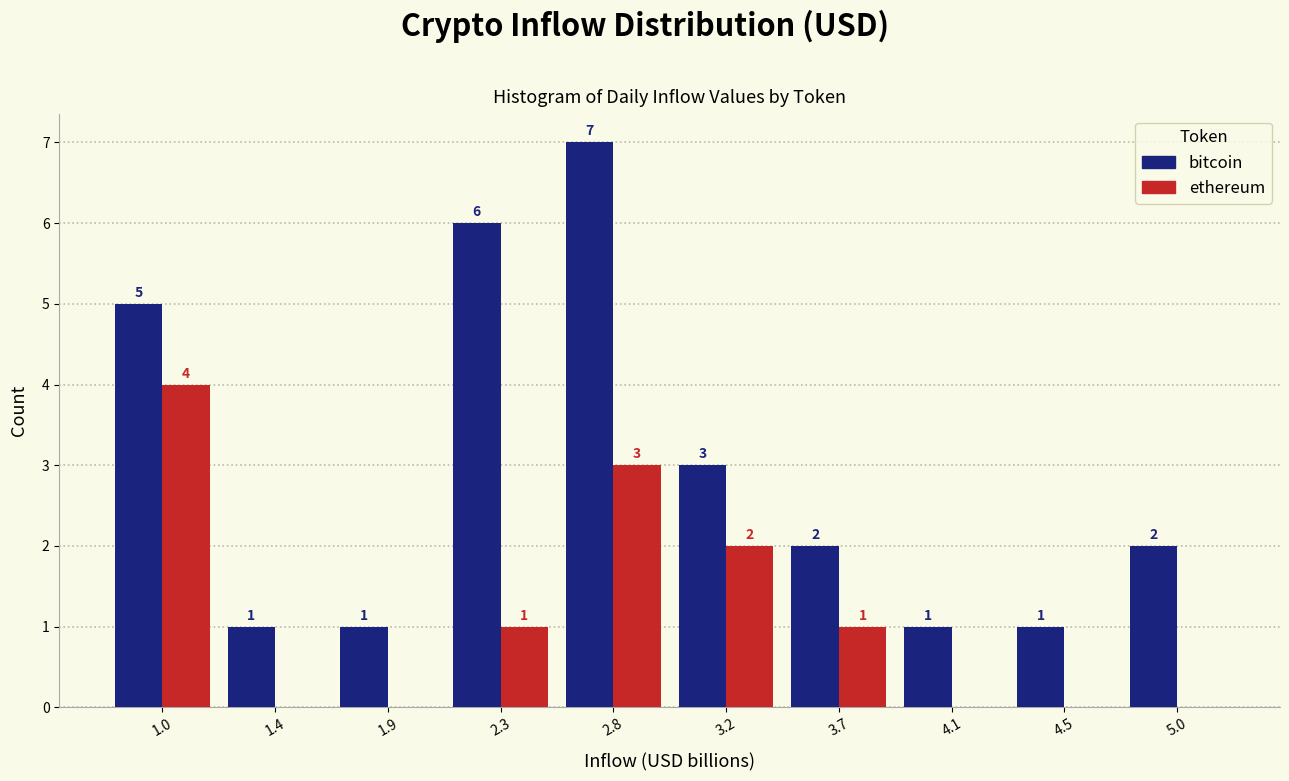

Reading right to left, list all the values displayed in this chart.

bitcoin: 5.0=2	4.5=1	4.1=1	3.7=2	3.2=3	2.8=7	2.3=6	1.9=1	1.4=1	1.0=5
ethereum: 5.0=0	4.5=0	4.1=0	3.7=1	3.2=2	2.8=3	2.3=1	1.9=0	1.4=0	1.0=4